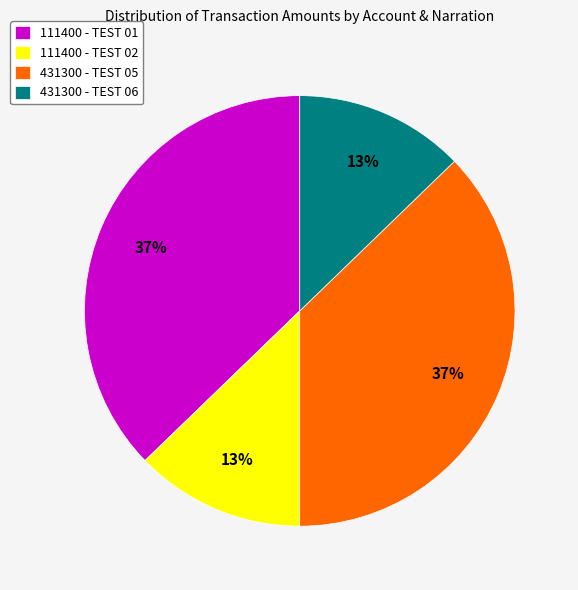

What is the ratio of the value at 431300 - TEST 06 to the value at 111400 - TEST 02?

1.0